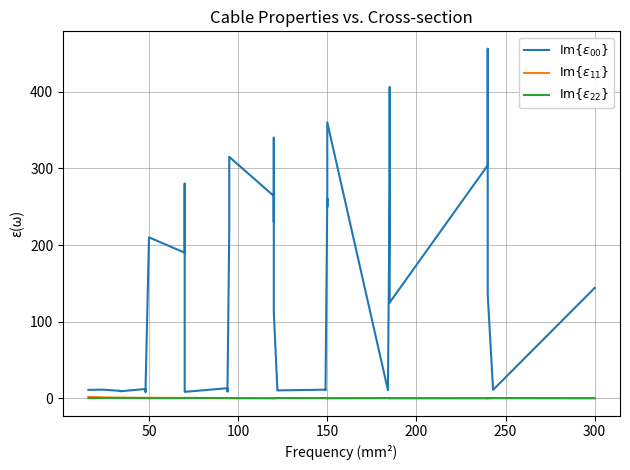

Does the chart display data point markers on the line(s)?

No